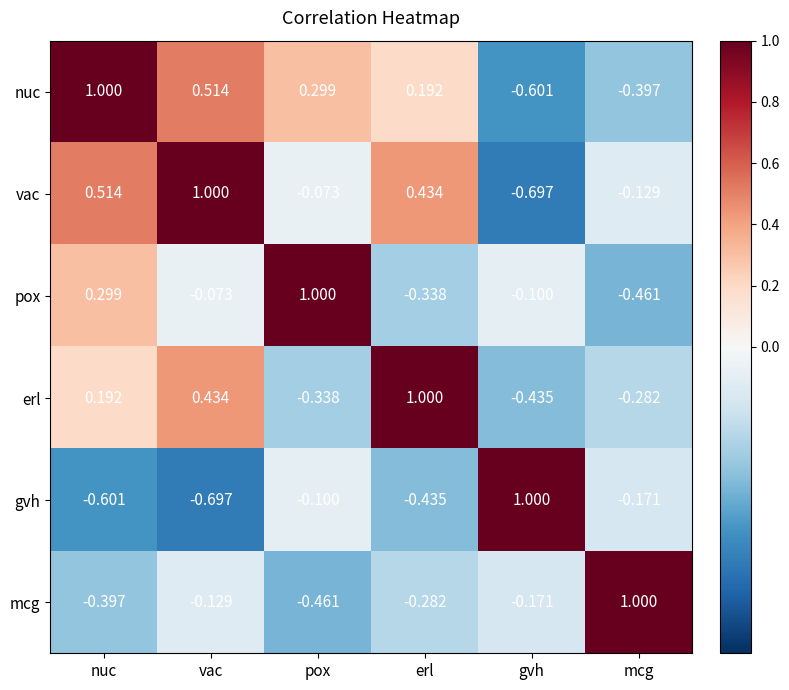

How many positive values does the mcg series have?

1